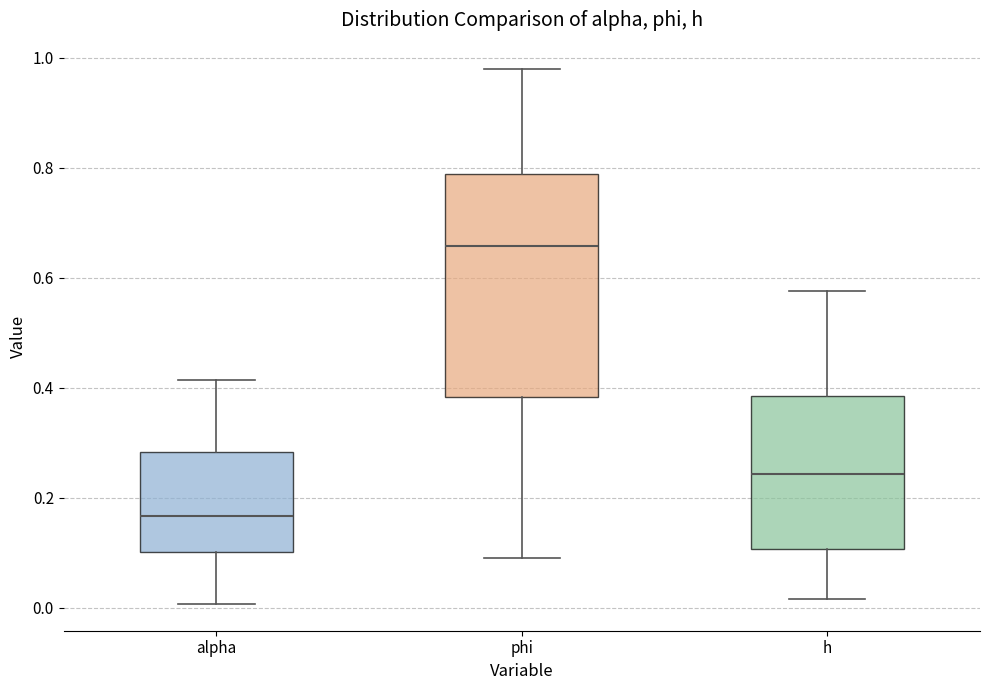

Where is the upper edge of the box for h on the y-axis? The values are not printed on the chart, so give them approximately, as read against the axis.

0.38